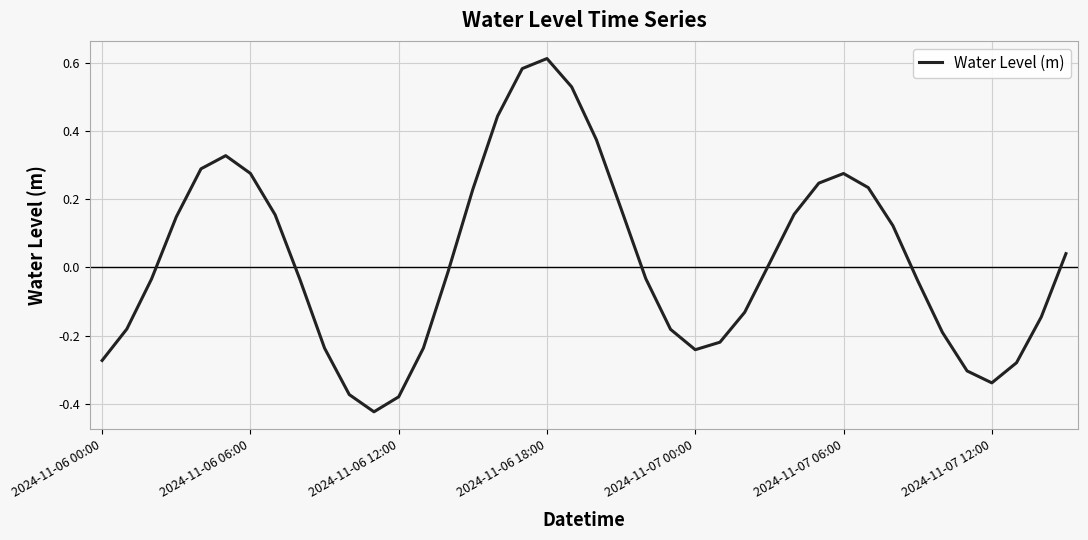

Which label corresponds to the largest value in the chart?

2024-11-06 18:00